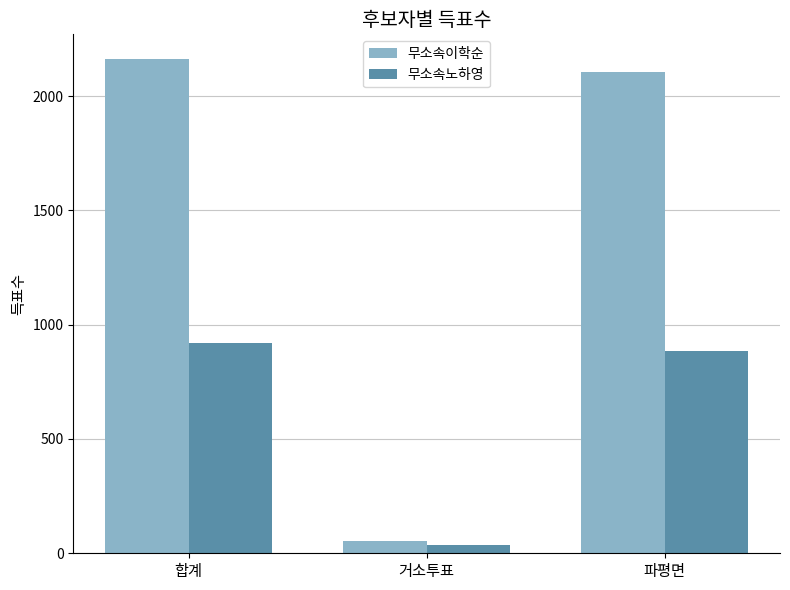

What are all the series names shown in the legend?

무소속이학순, 무소속노하영